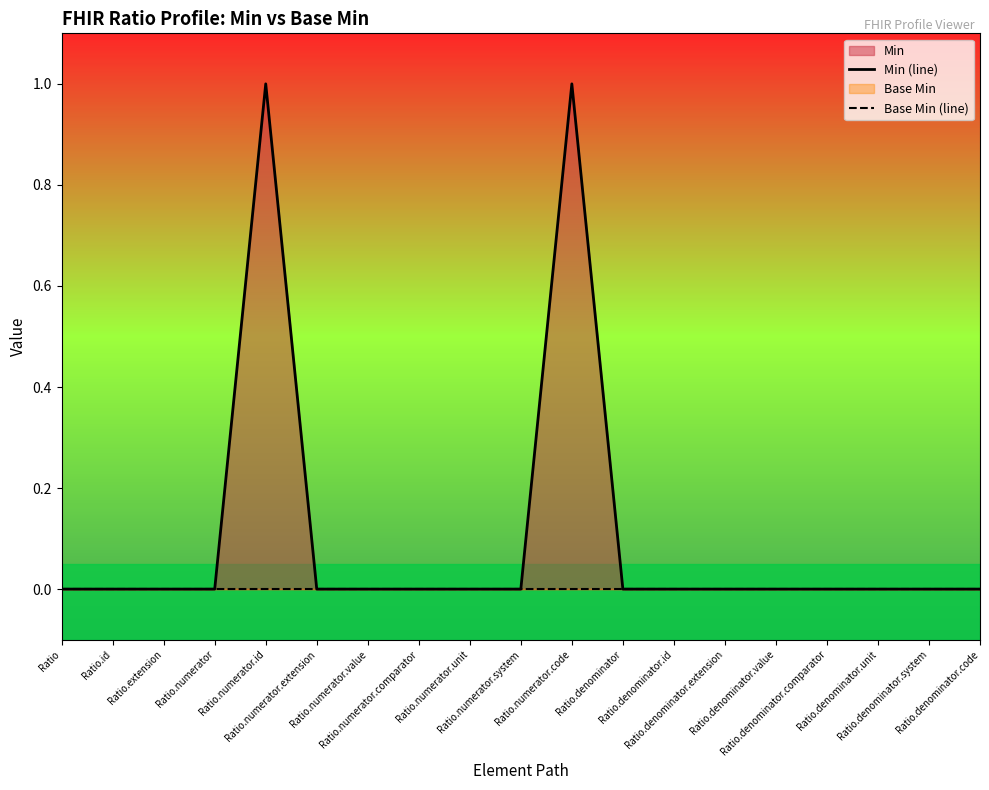

The value of Base Min (line) at Ratio.numerator.code is 0. True or false?

True